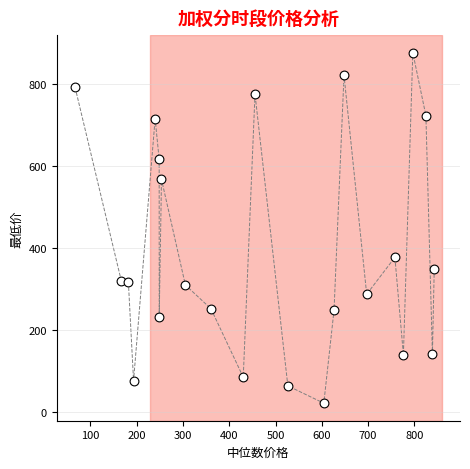

What Y value in the scatter plot is closest to 449?

377.4